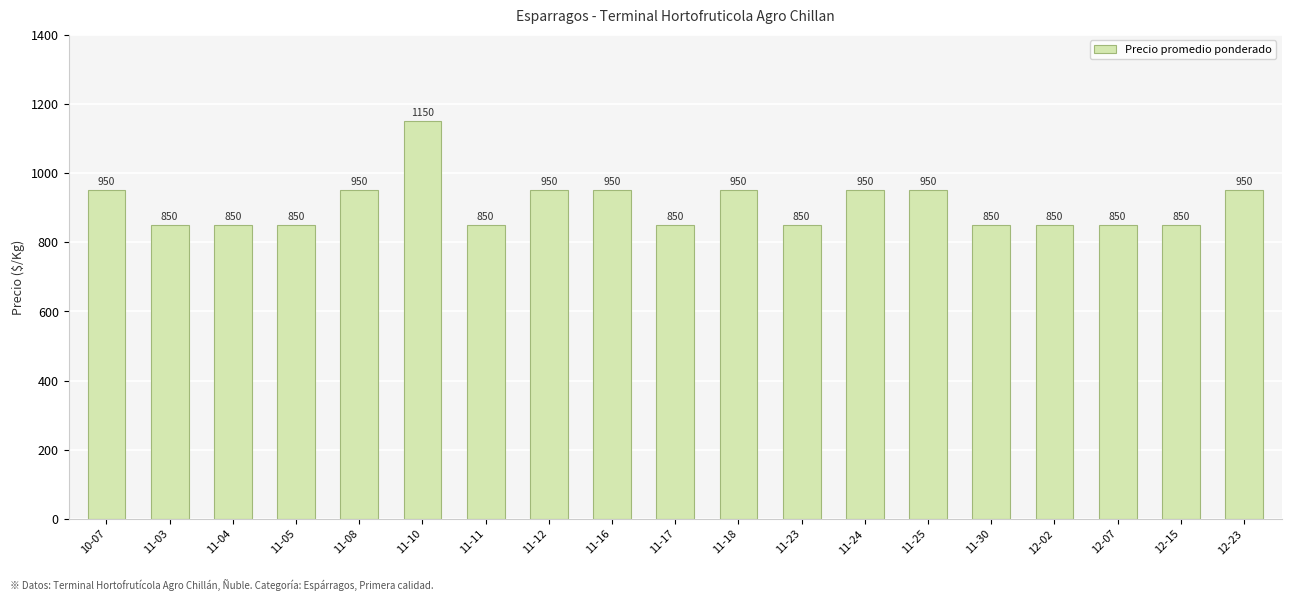

Approximately how many times larger is the value at 12-07 compared to 10-07?

0.9